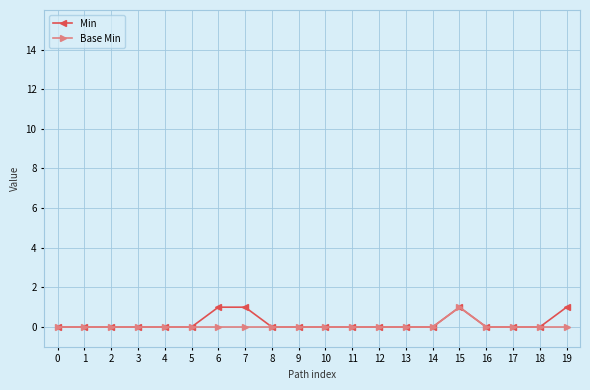

Is it true that Base Min equals 1 at 13?

False